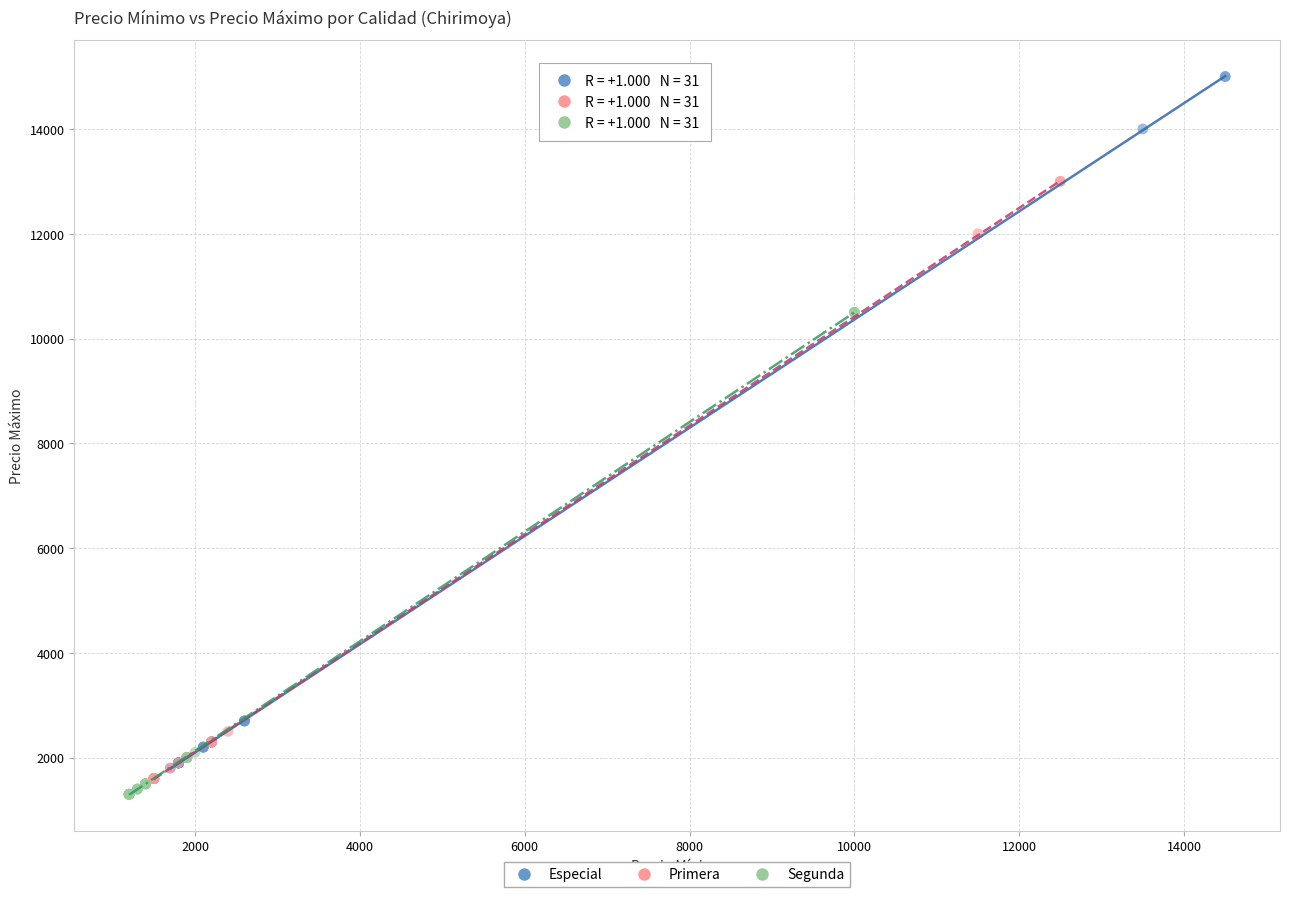

Which series reaches the maximum Y coordinate?

Especial